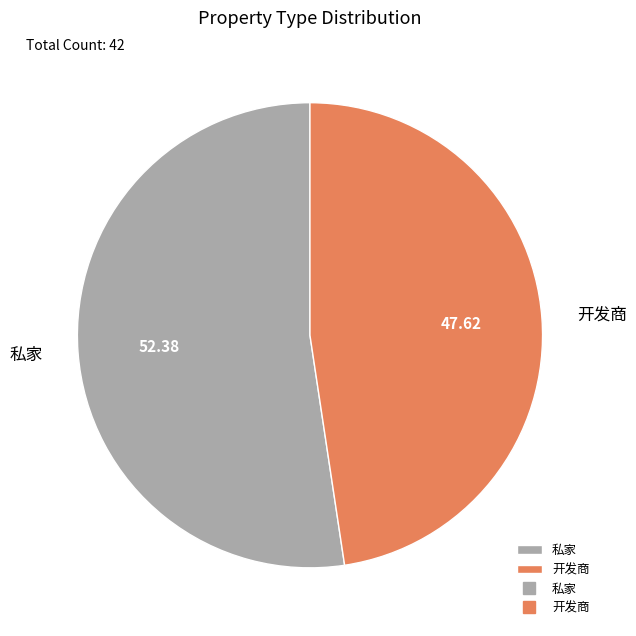

How many slices are in this pie chart?

2